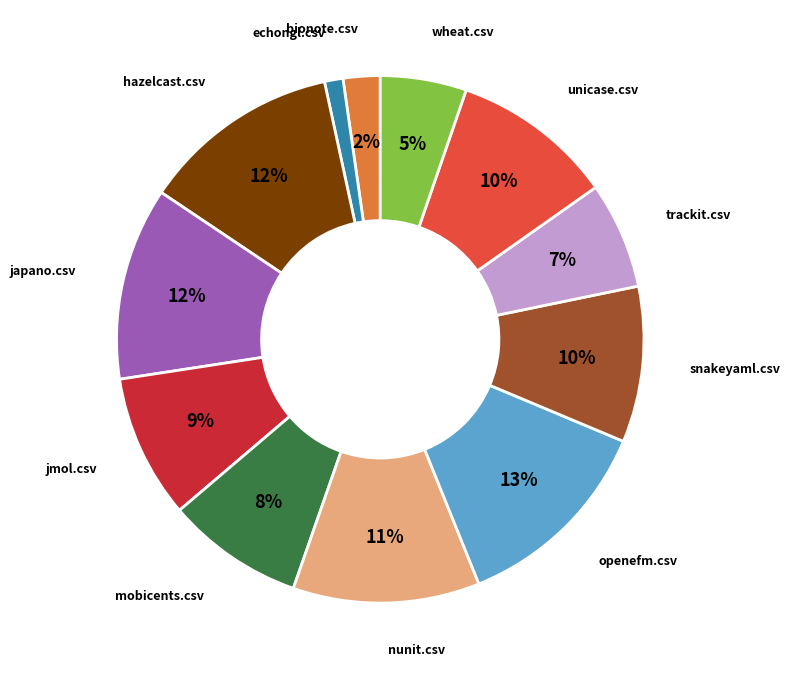

Is there a majority slice in this chart?

No